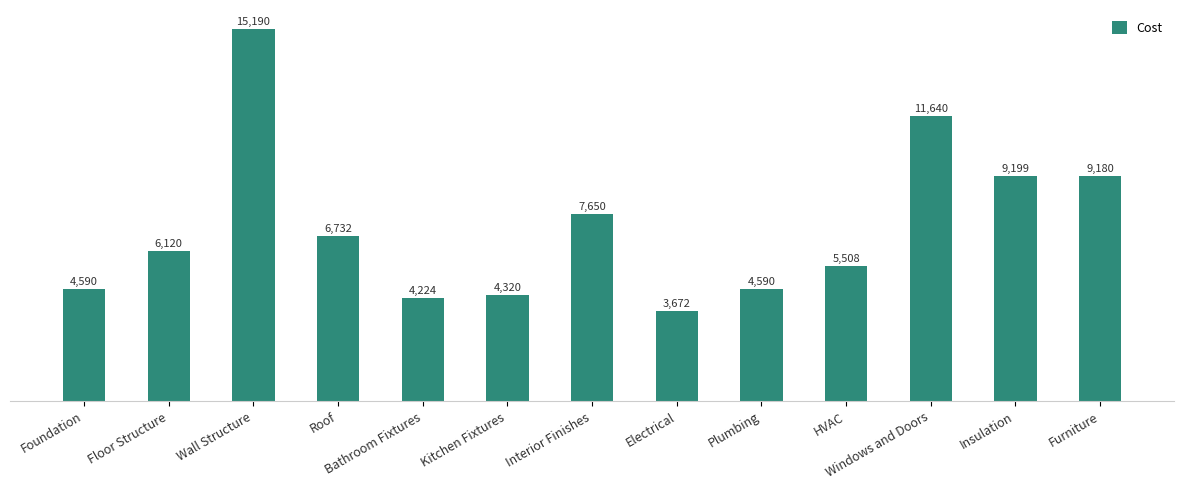

At which label is the value closest to 9431?

Insulation